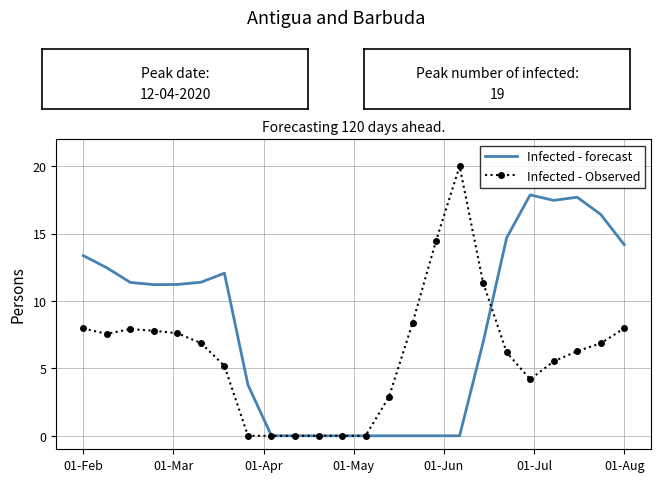

Which series has the largest total across all categories?

Infected - forecast